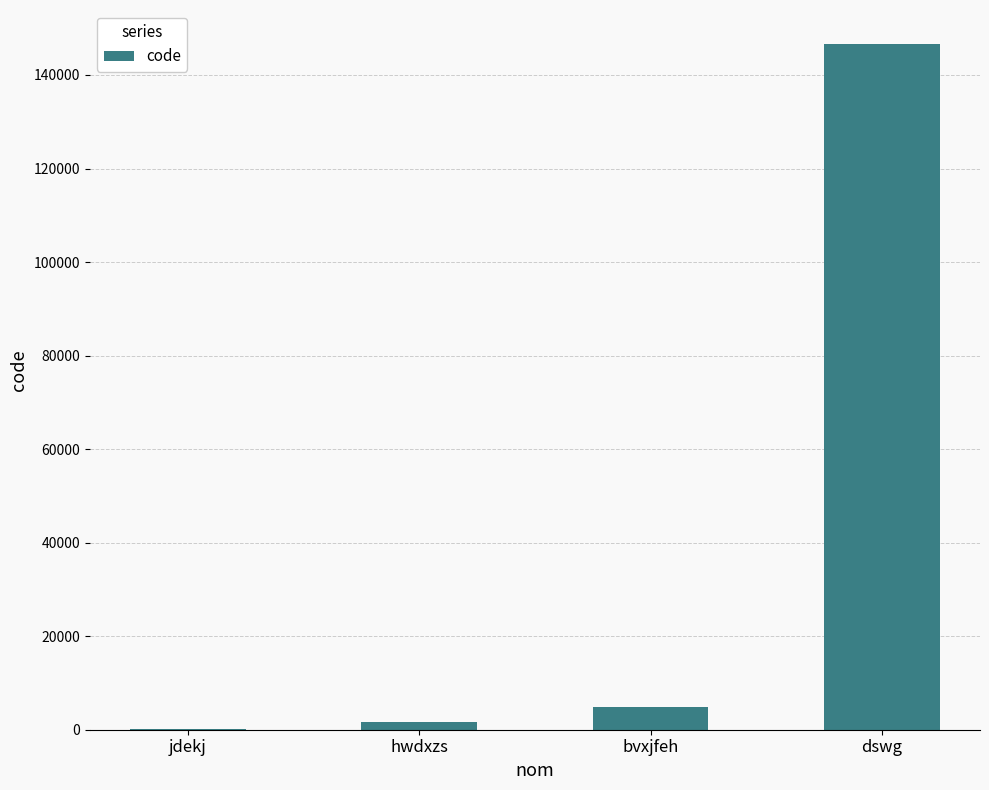

Which has a higher value, jdekj or bvxjfeh?

bvxjfeh